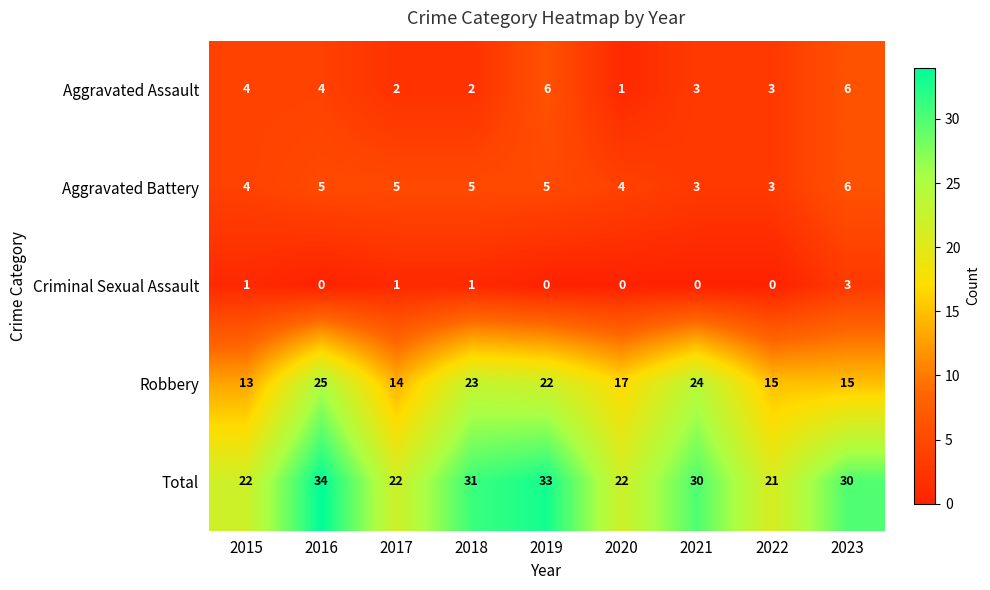

At which category is the sum across all series the highest?

2016